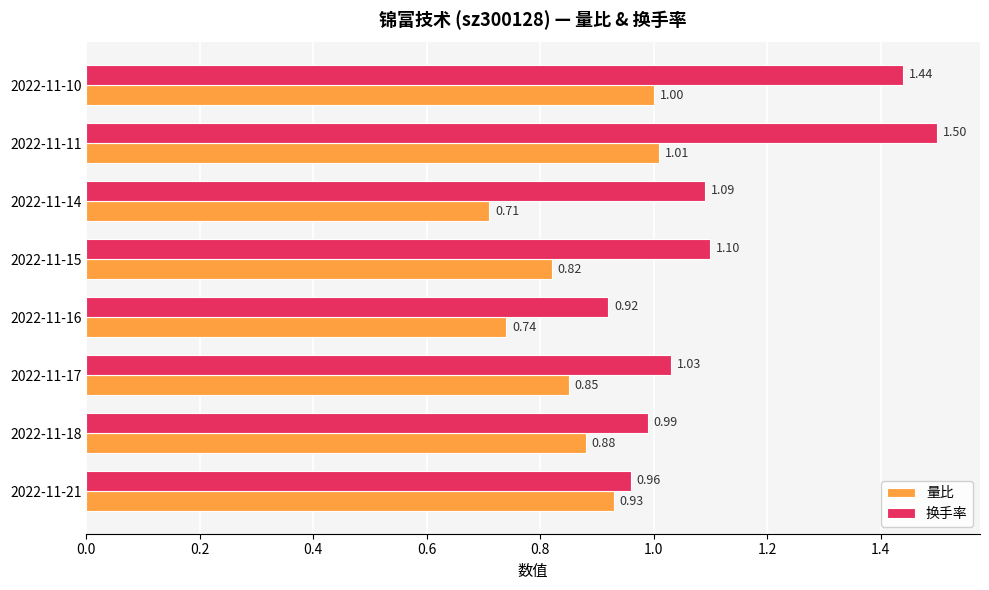

At which category is the sum across all series the highest?

2022-11-11